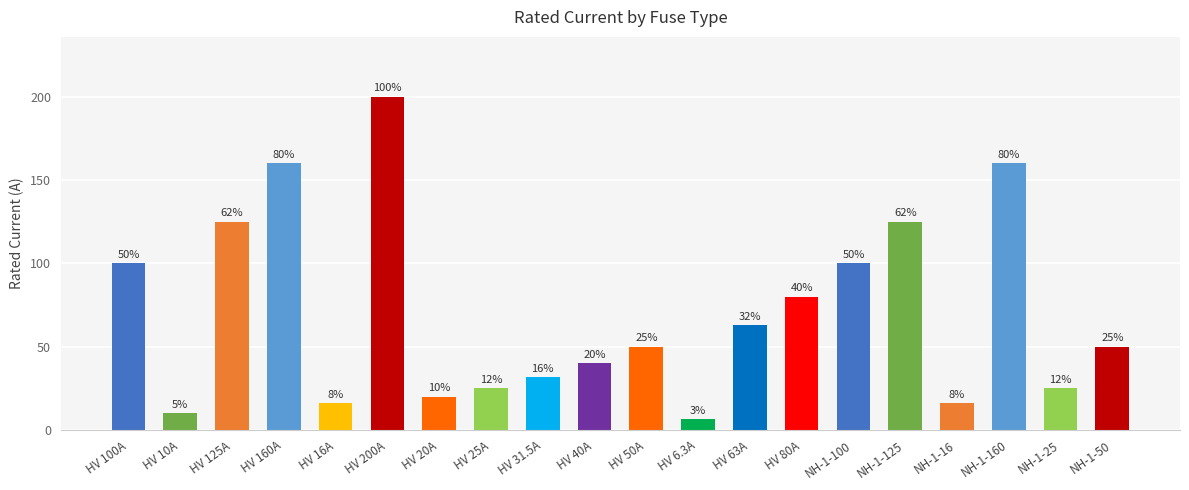

What position from the left is HV 100A?

1